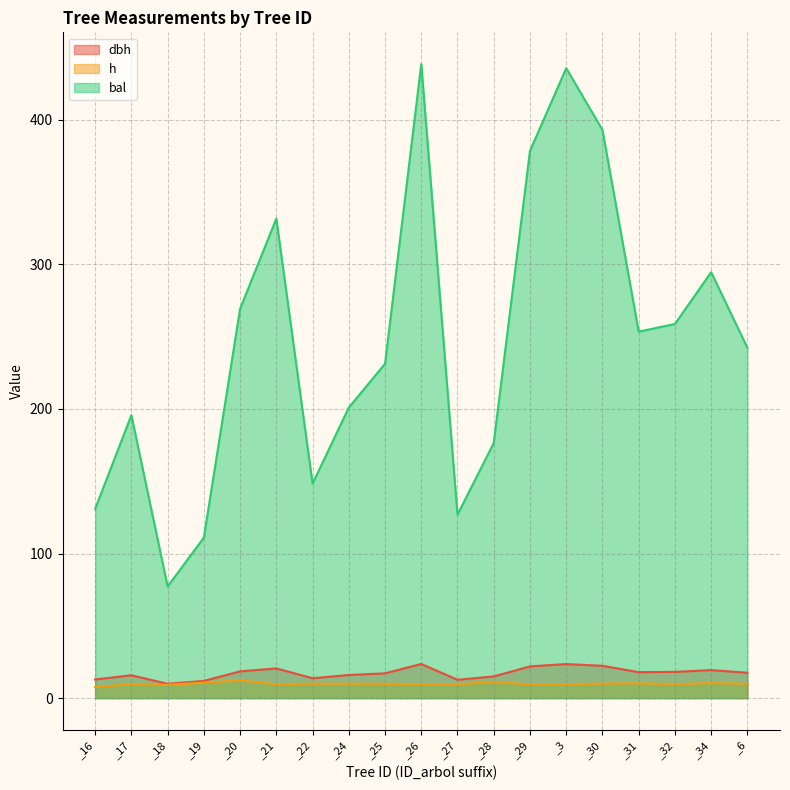

Is it true that bal equals 200.9 at _24?

True